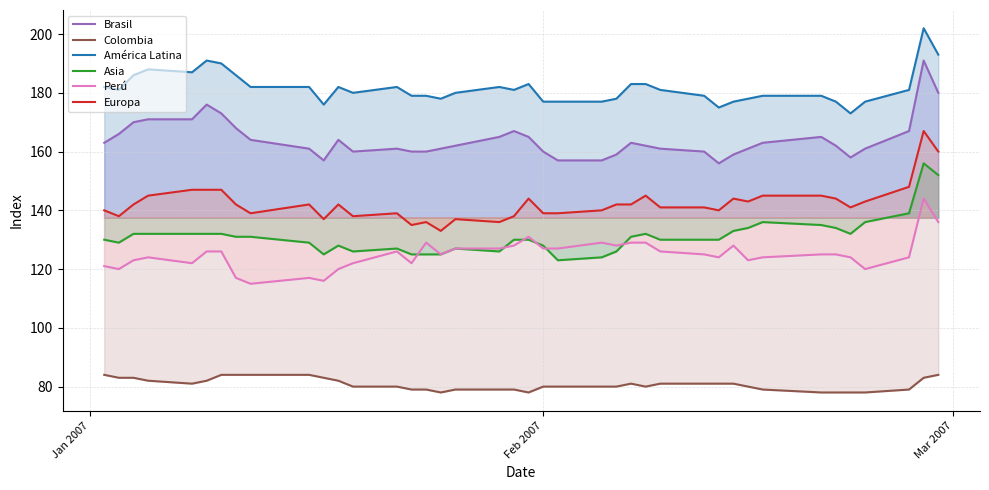

What is the minimum value for Europa?

133